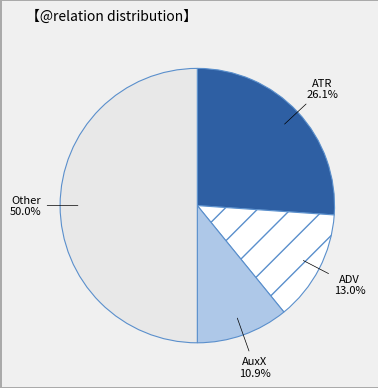

How many slices are in this pie chart?

4